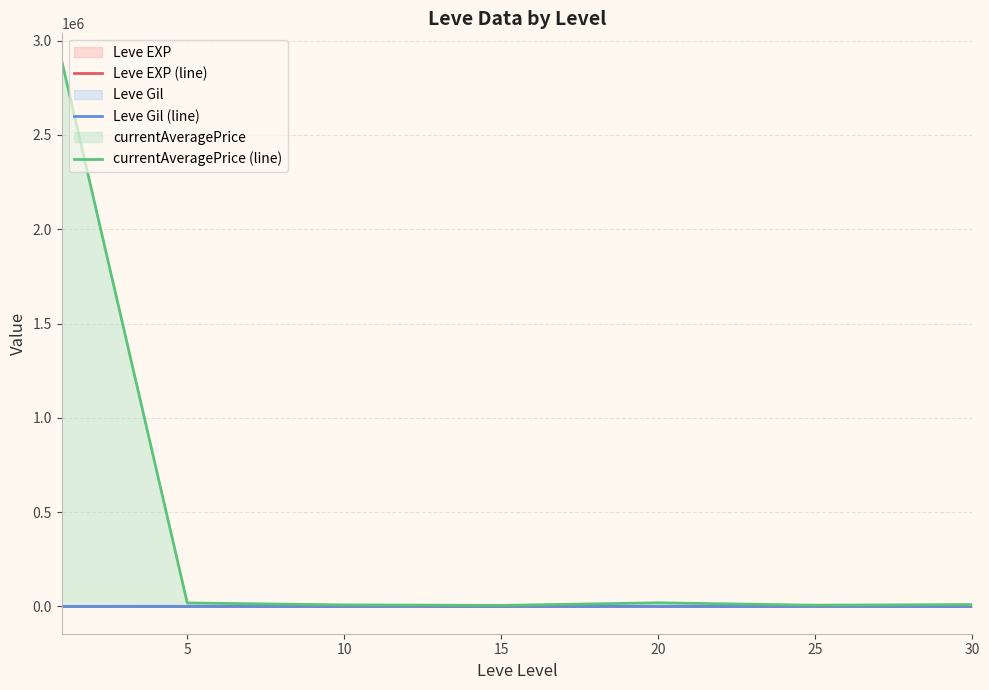

Between 0 and 15, which series saw the biggest shift?

currentAveragePrice (line)